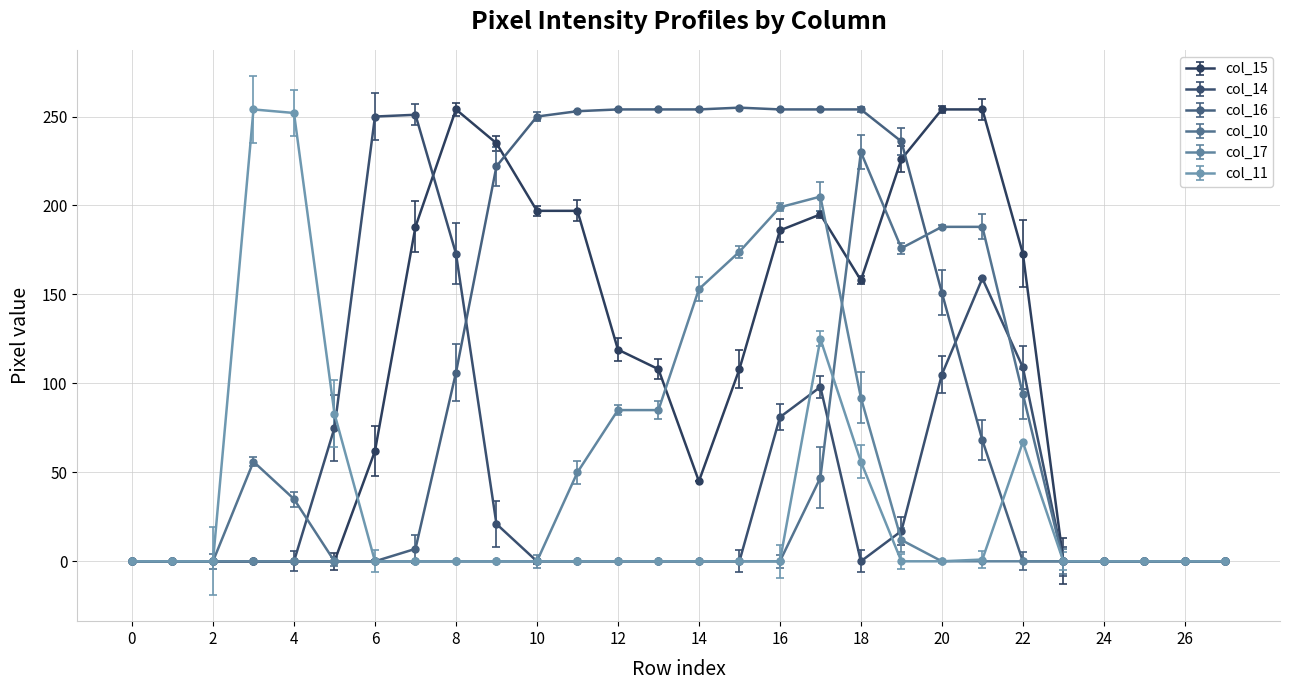

Count the number of data series in this chart.

6